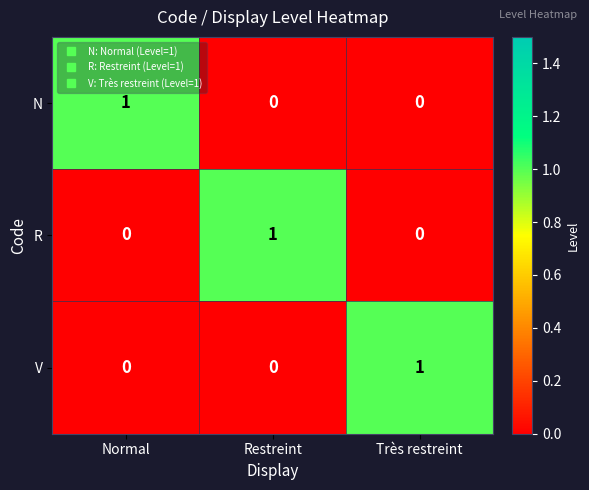

Count the R values in the range 0 to 1.

3